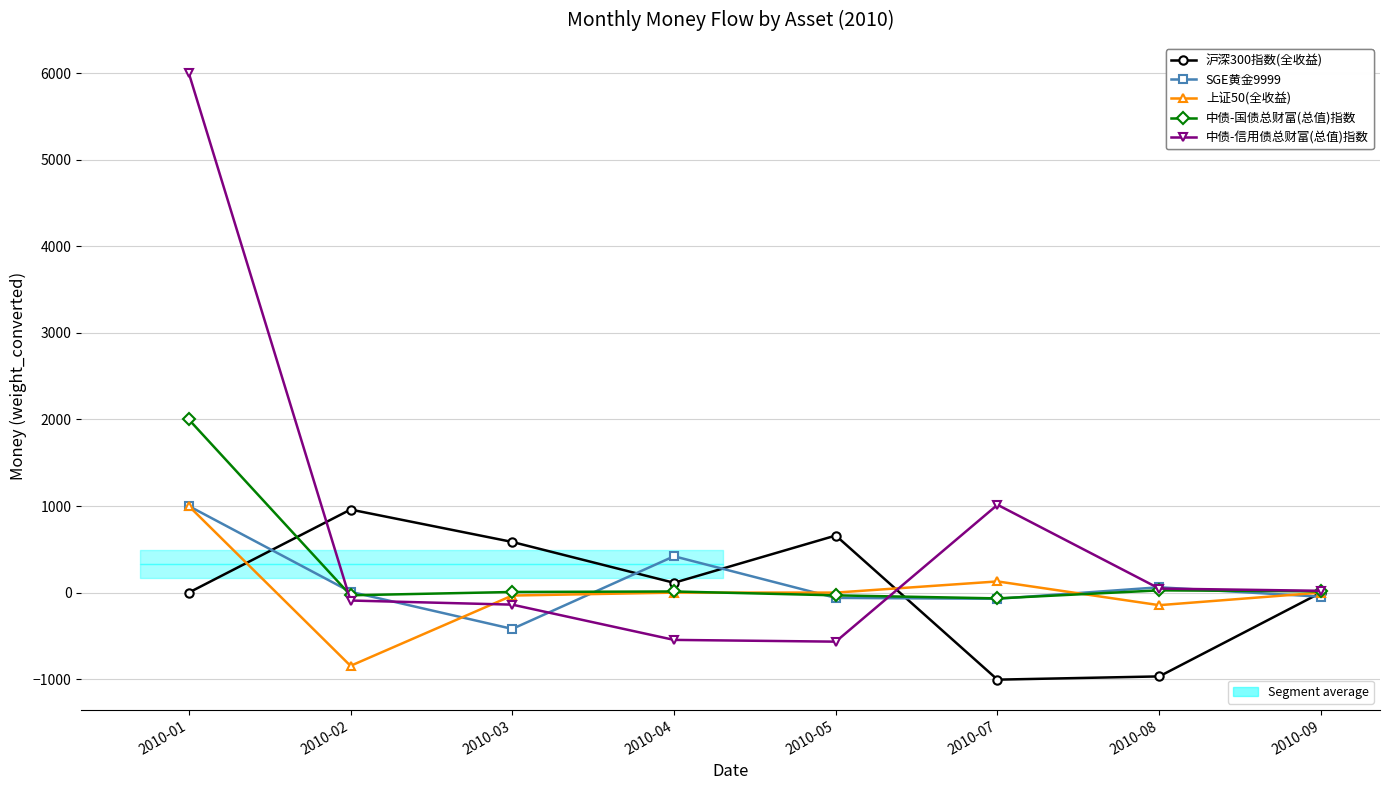

What is the difference between the highest and lowest values at 2010-09?

68.2